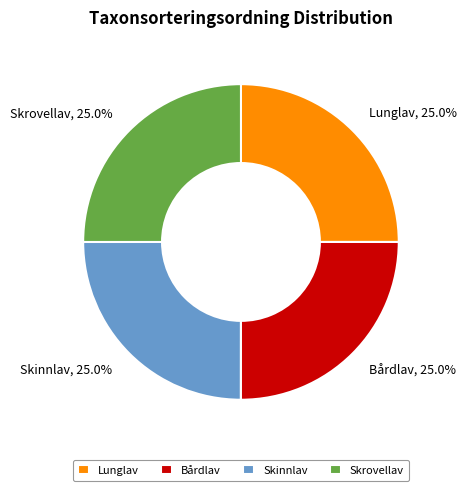

The Skinnlav slice represents 13% of the pie. True or false?

False